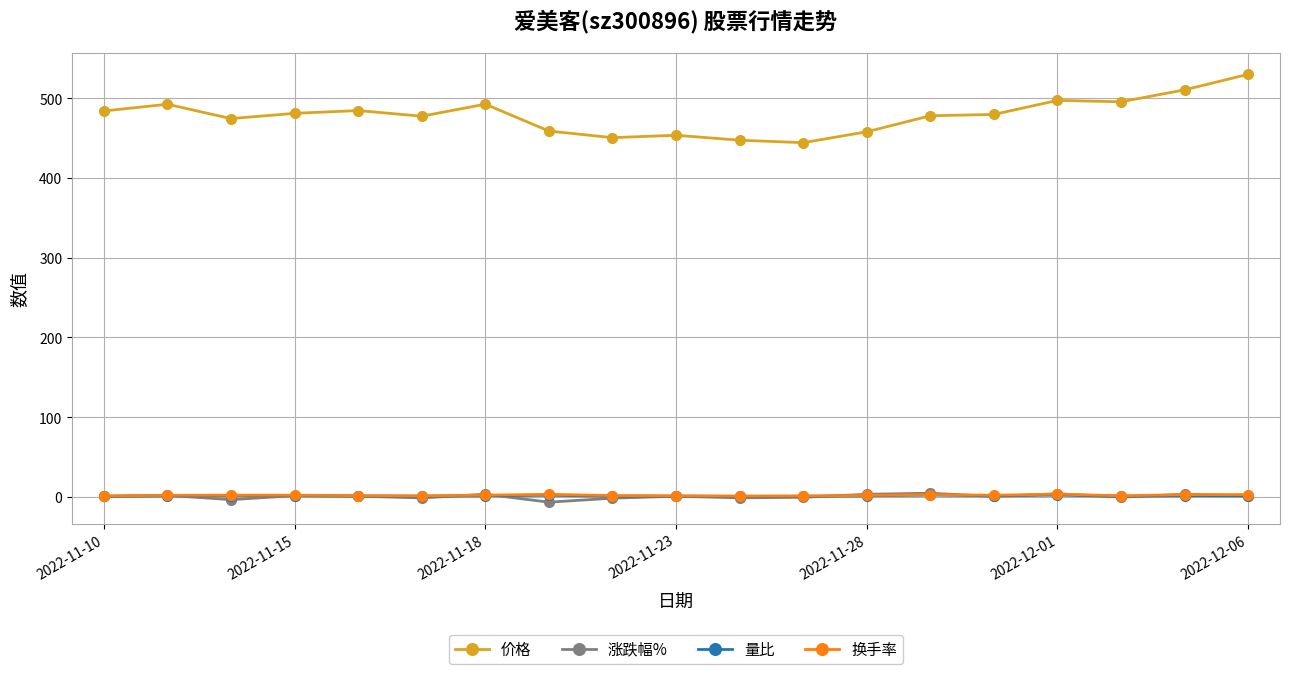

How many lines are shown in the chart?

4